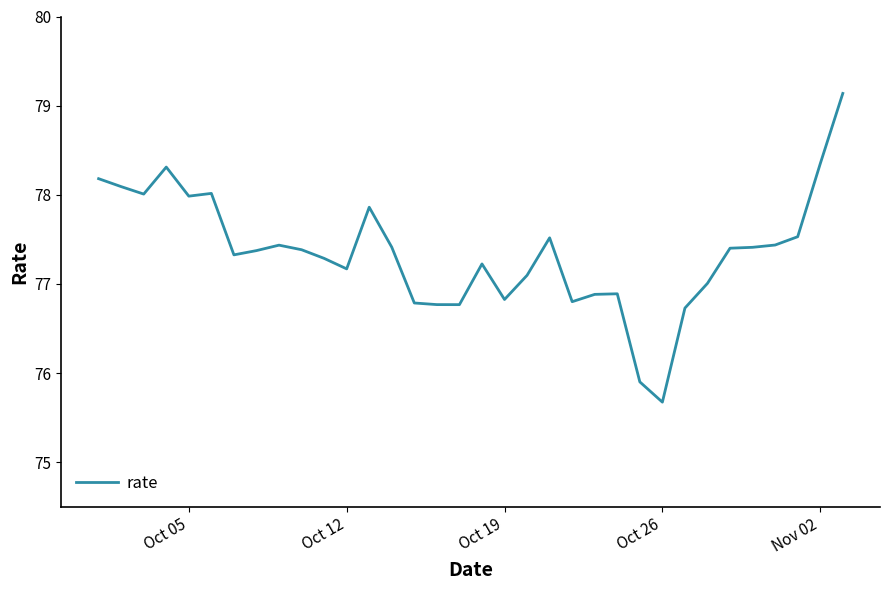

What is the greatest value displayed?

79.1